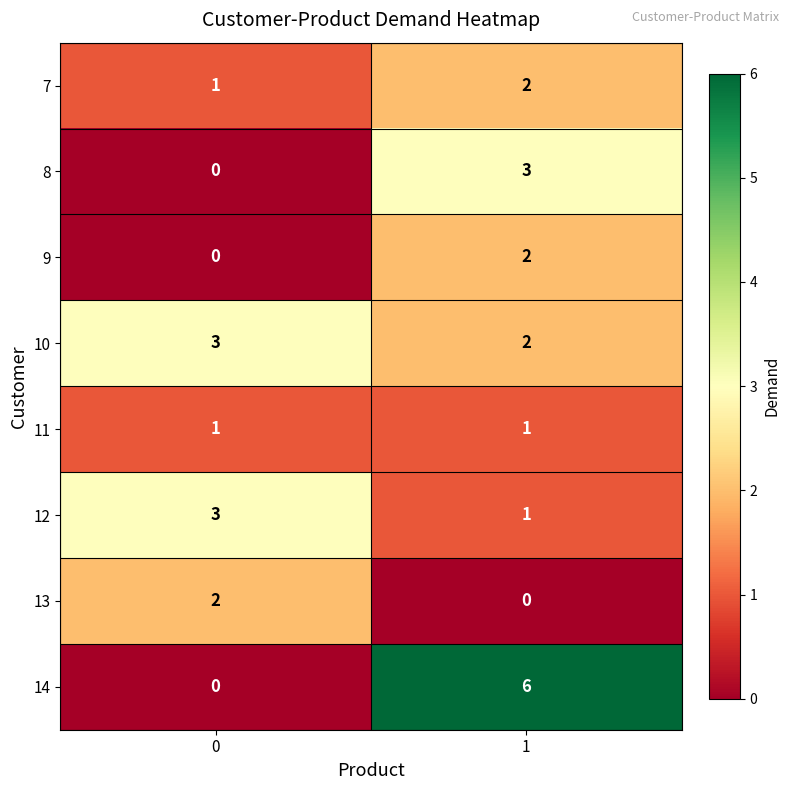

Is it true that 14 equals -2 at 0?

False